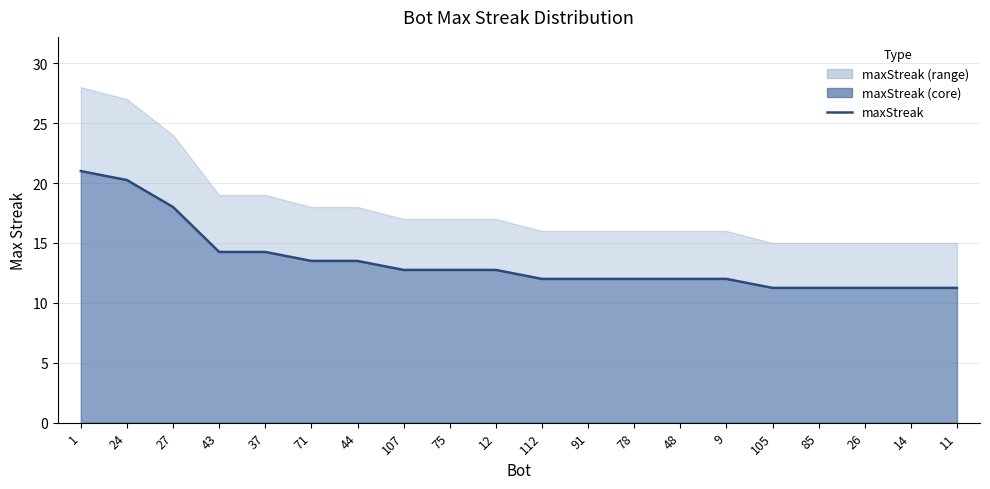

Rank the categories by value from highest to lowest.

1, 24, 27, 43, 37, 71, 44, 107, 75, 12, 112, 91, 78, 48, 9, 105, 85, 26, 14, 11